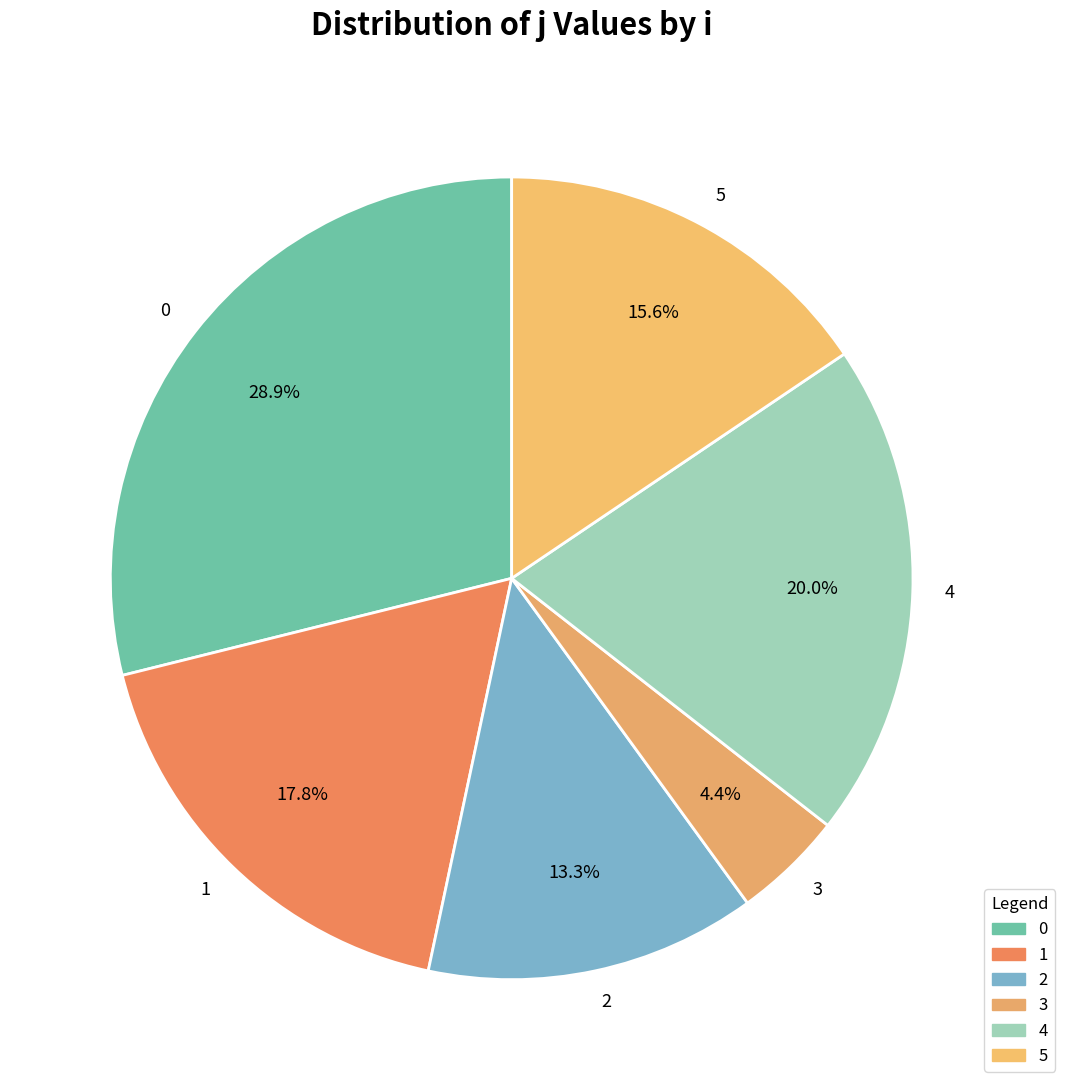

What percentage is the 0 slice, to the nearest percent?

29%